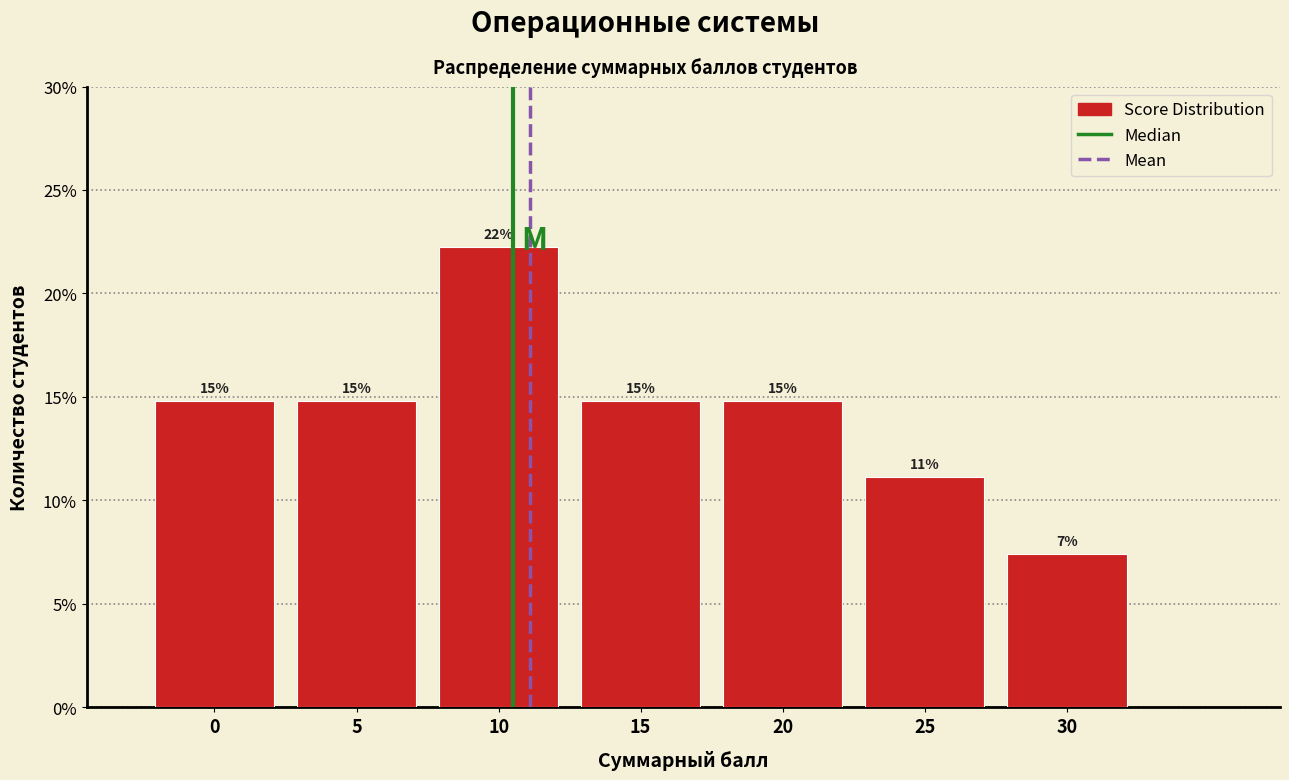

Are the bars horizontal?

No